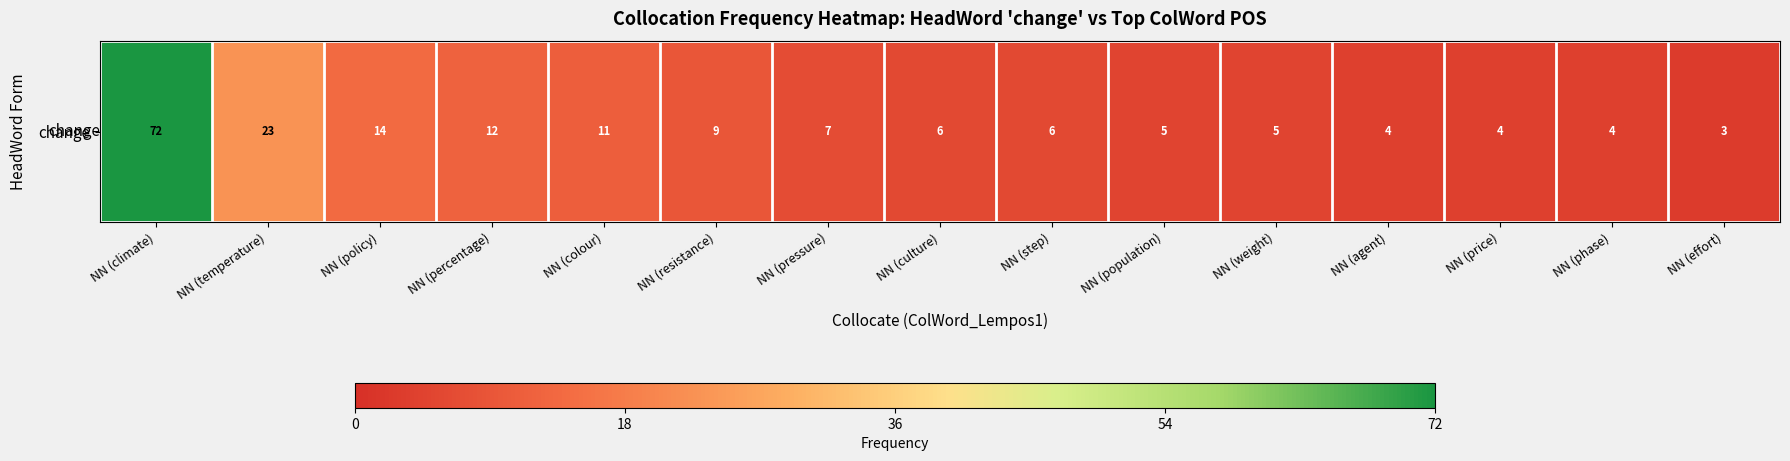

Between NN (population) and NN (price), which is larger?

NN (population)